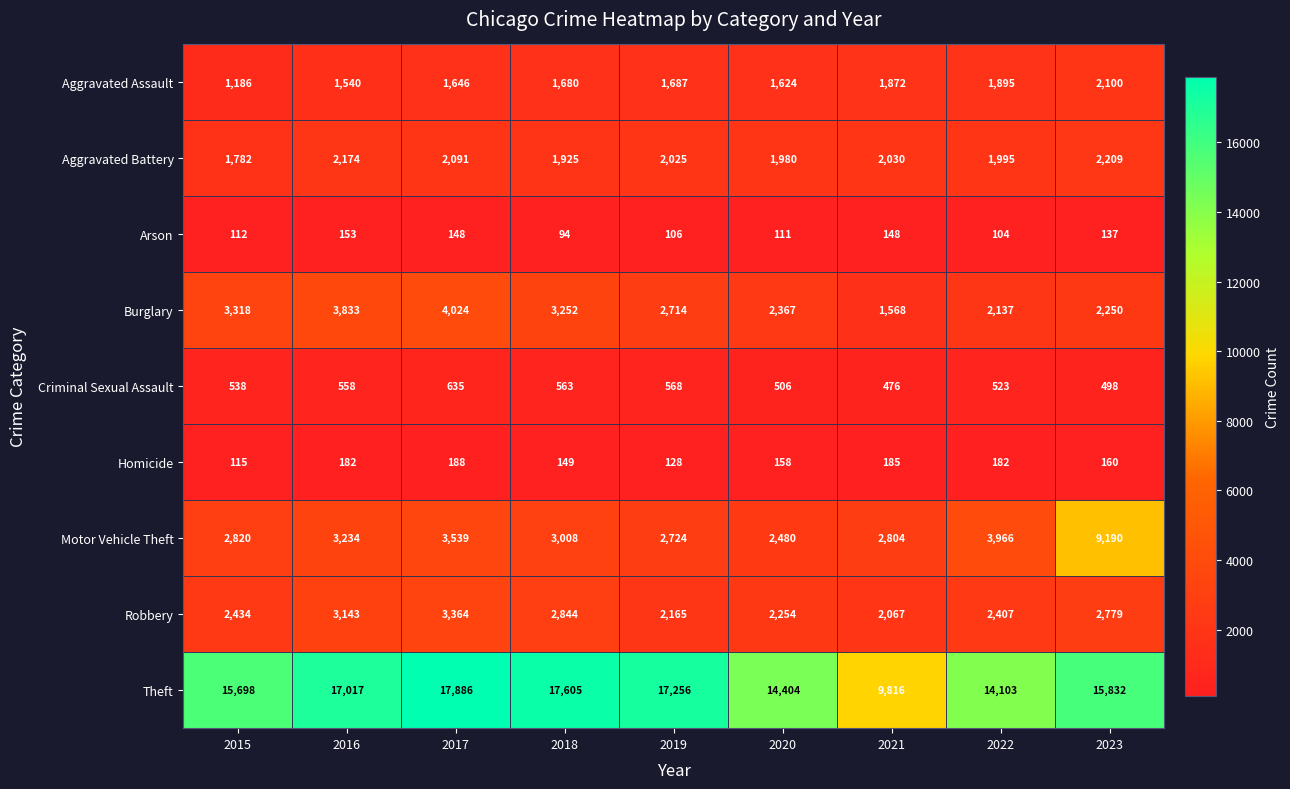

What is the sum of the Aggravated Battery values at 2016 and 2019?

4199